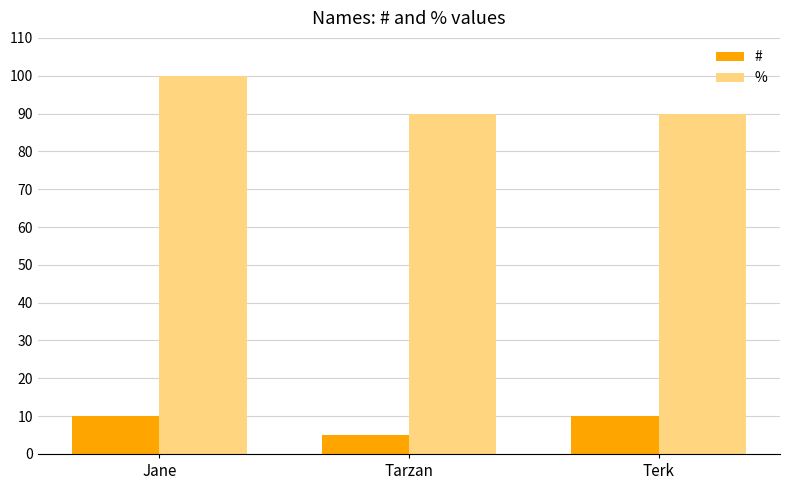

Rank the series by their maximum value, from highest to lowest.

%, #